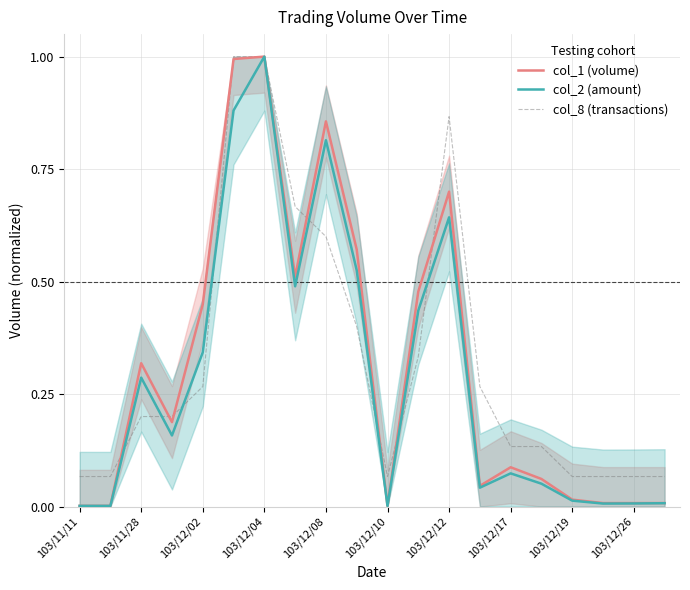

Is it true that col_1 (volume) equals 0.0 at 103/12/17?

False